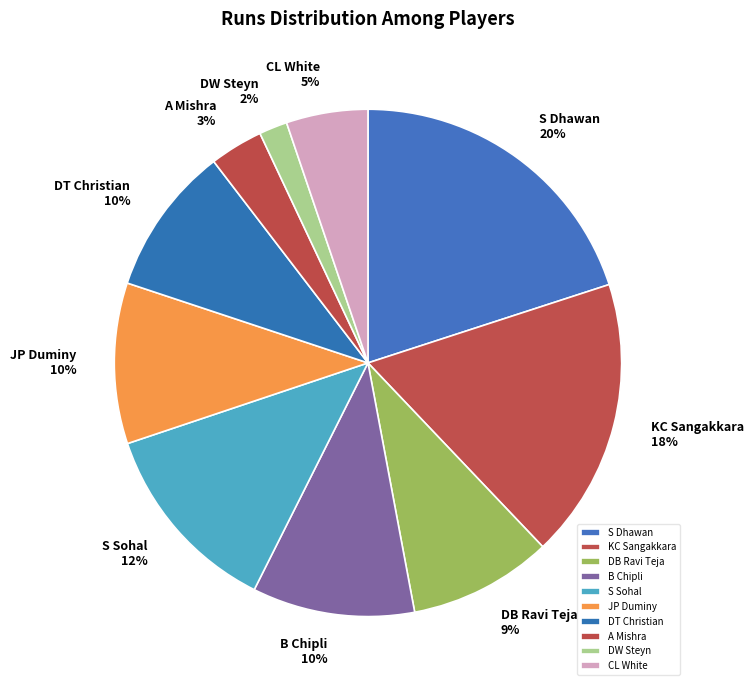

Do S Sohal and CL White together represent more than half of the pie?

No